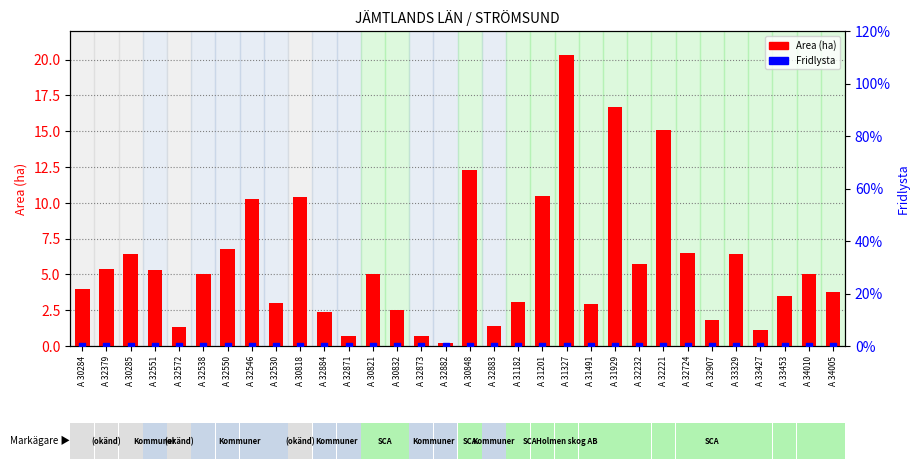

Which series has the widest spread of Y values?

Area (ha)